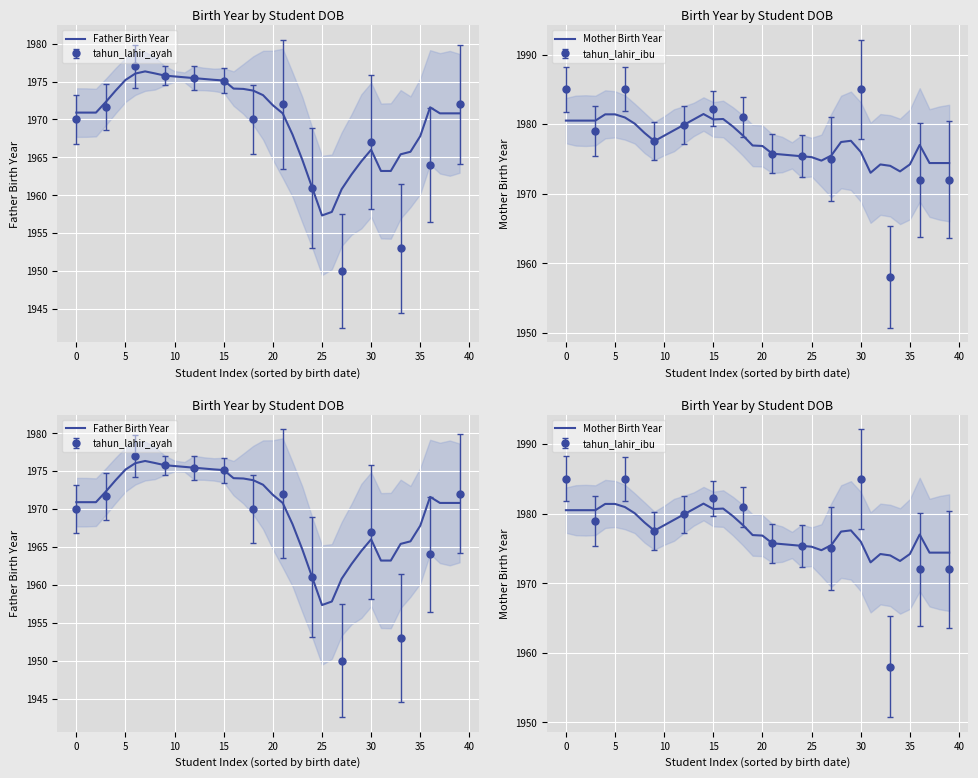

Rank the series at 31 from highest to lowest value.

Mother Birth Year, Father Birth Year